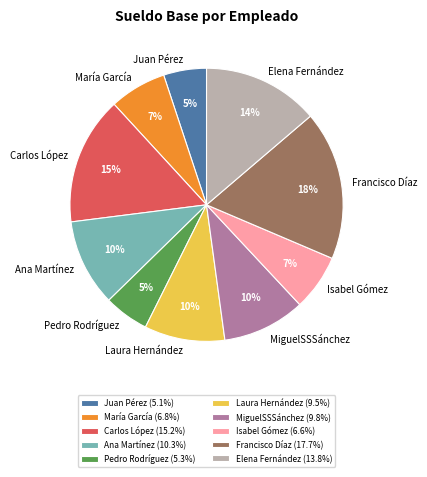

Is it true that Isabel Gómez is 7% of the pie?

True